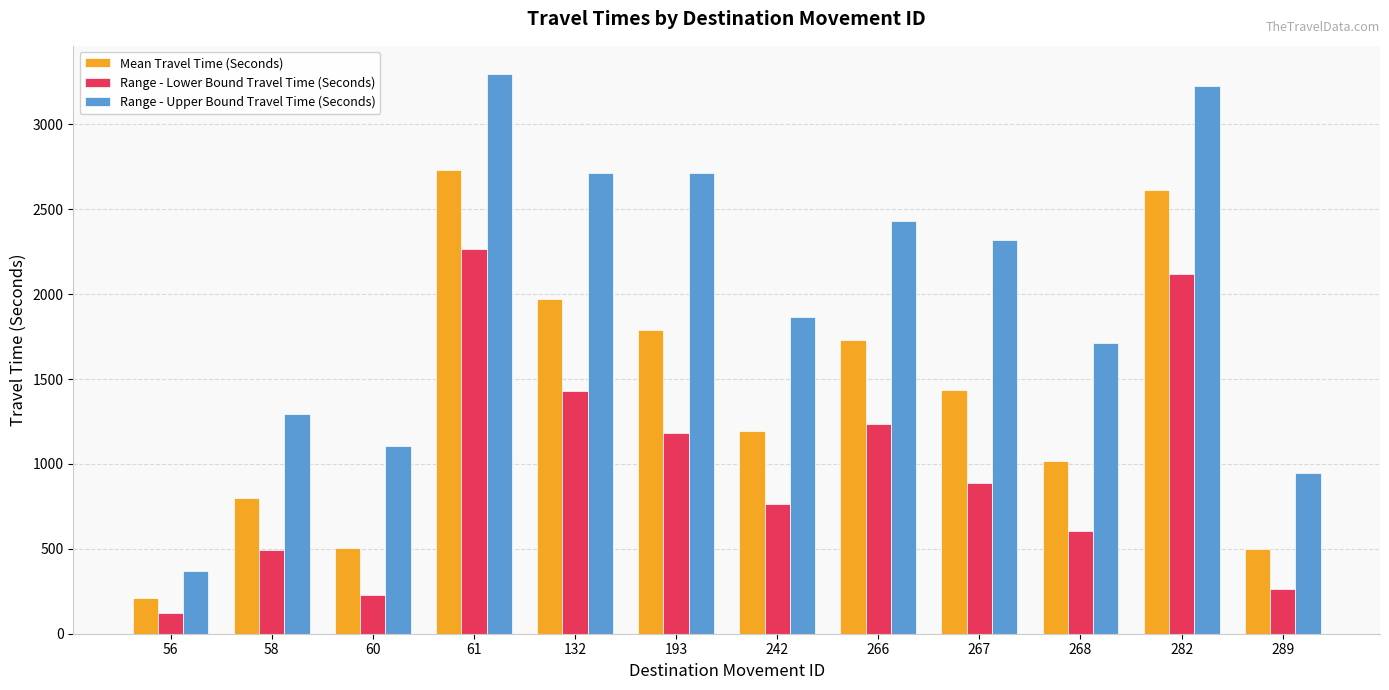

At which label does Mean Travel Time (Seconds) first exceed 1433?

61